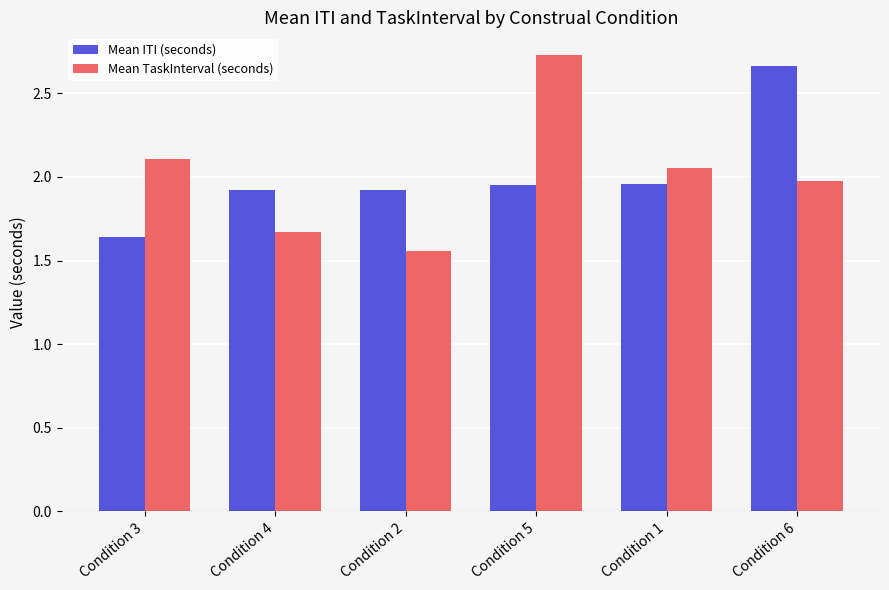

Is the value of Mean ITI (seconds) at Condition 3 greater than the value of Mean TaskInterval (seconds) at Condition 5?

No